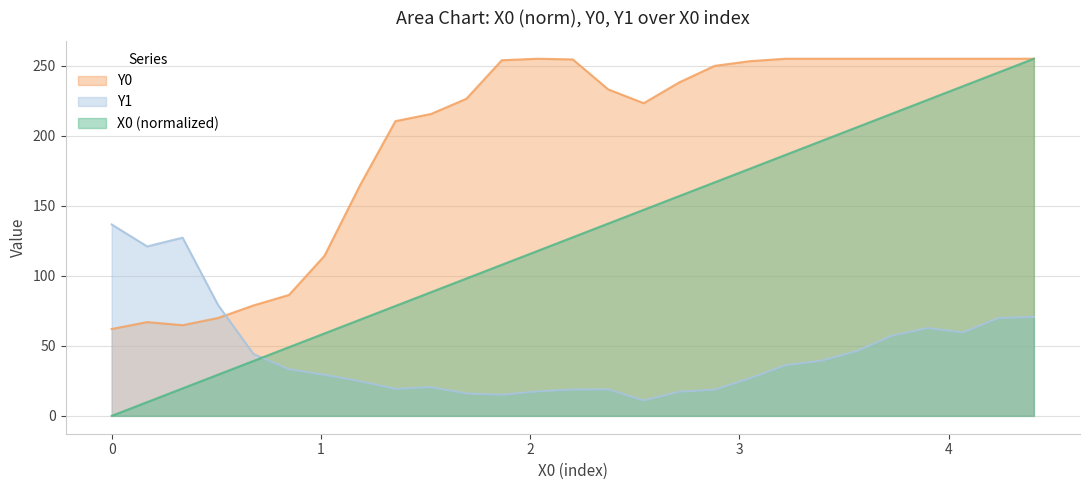

What is the maximum value for Y0?

255.0